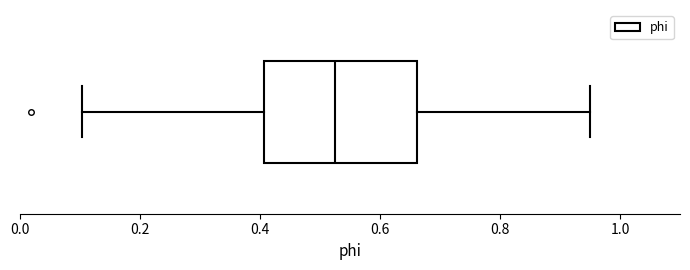

Transcribe this box plot: give where the median line is, the range the box spans, and where the two whiskers end, as read against the x-axis. The values are not printed on the chart, so give them approximately, as read against the axis.

median 0.52, box 0.40 to 0.66, whiskers 0.10 to 0.94